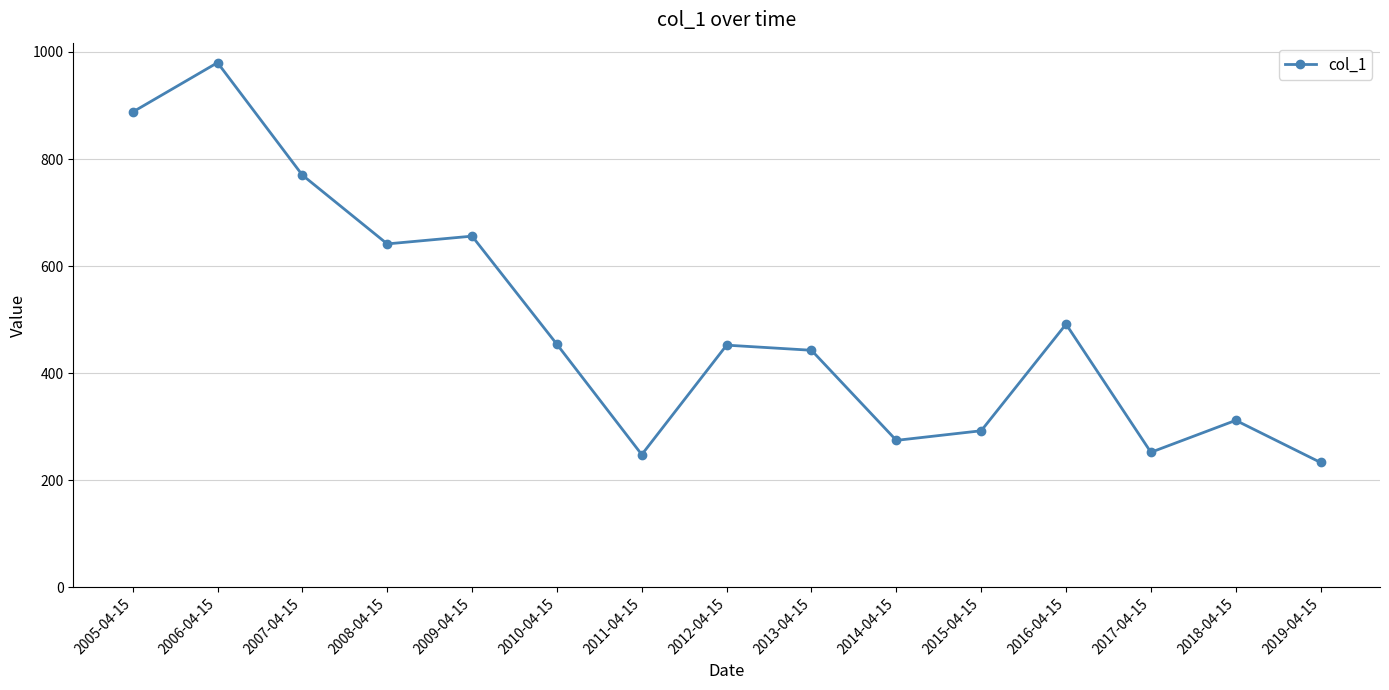

What is the difference between the values at 2011-04-15 and 2014-04-15?

26.6